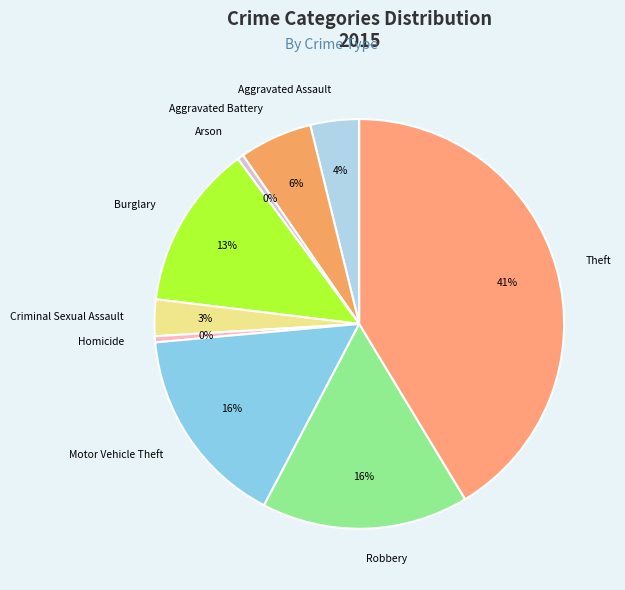

How many slices are in this pie chart?

9